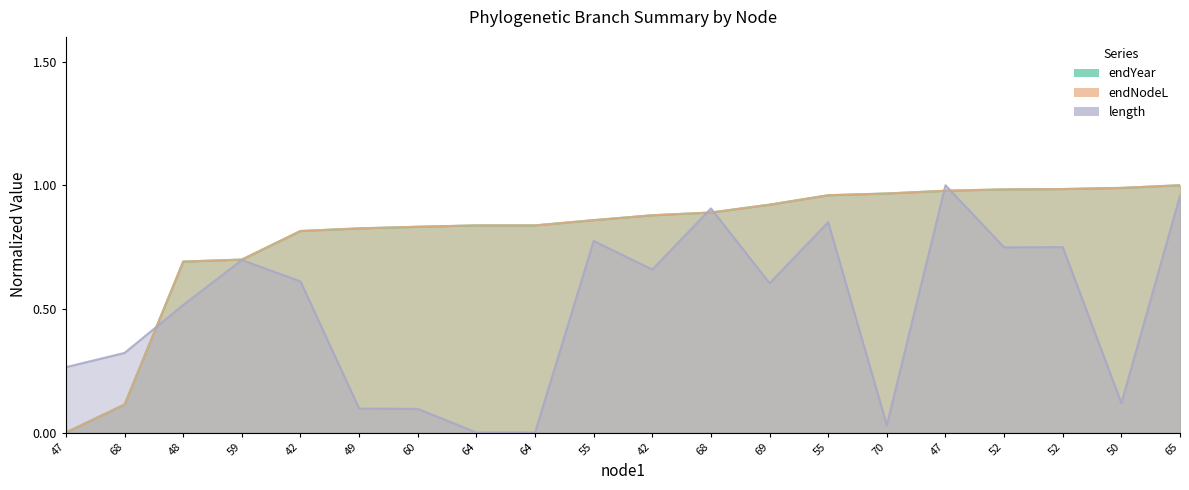

What is the sum of the endNodeL values at 50 and 70?

2.0